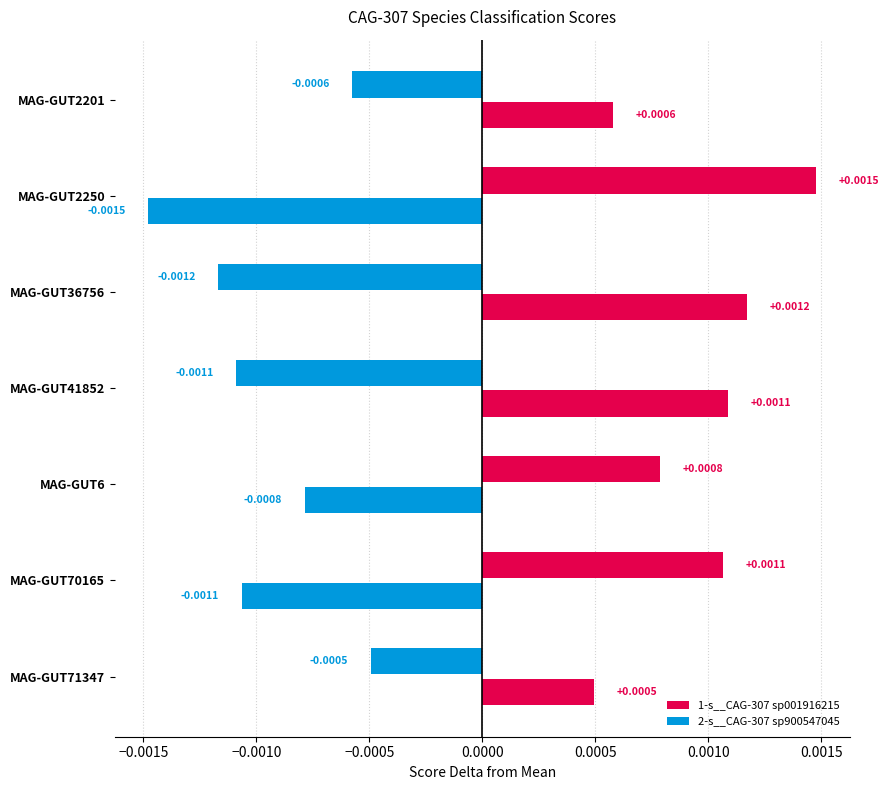

List the series in order of their overall mean, highest first.

2-s__CAG-307 sp900547045, 1-s__CAG-307 sp001916215